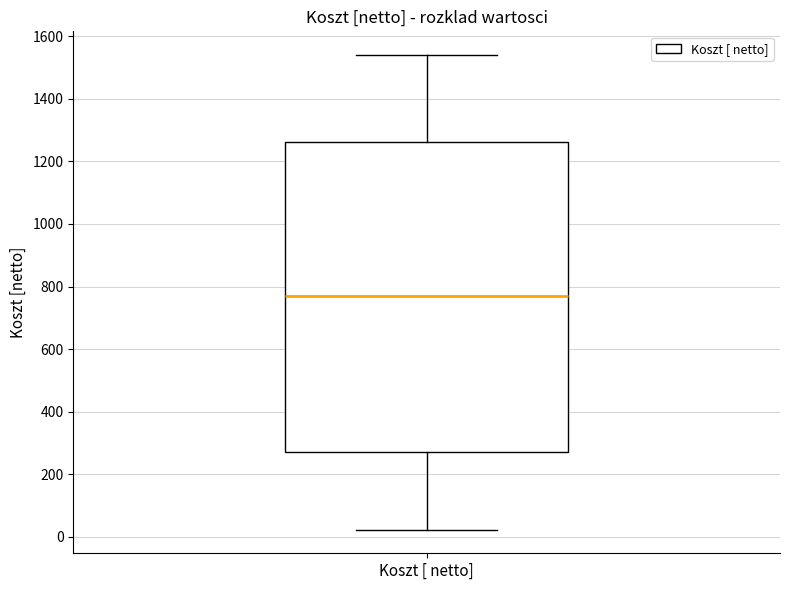

Transcribe this box plot: give where the median line is, the range the box spans, and where the two whiskers end, as read against the y-axis. The values are not printed on the chart, so give them approximately, as read against the axis.

median 780, box 260 to 1260, whiskers 20 to 1540